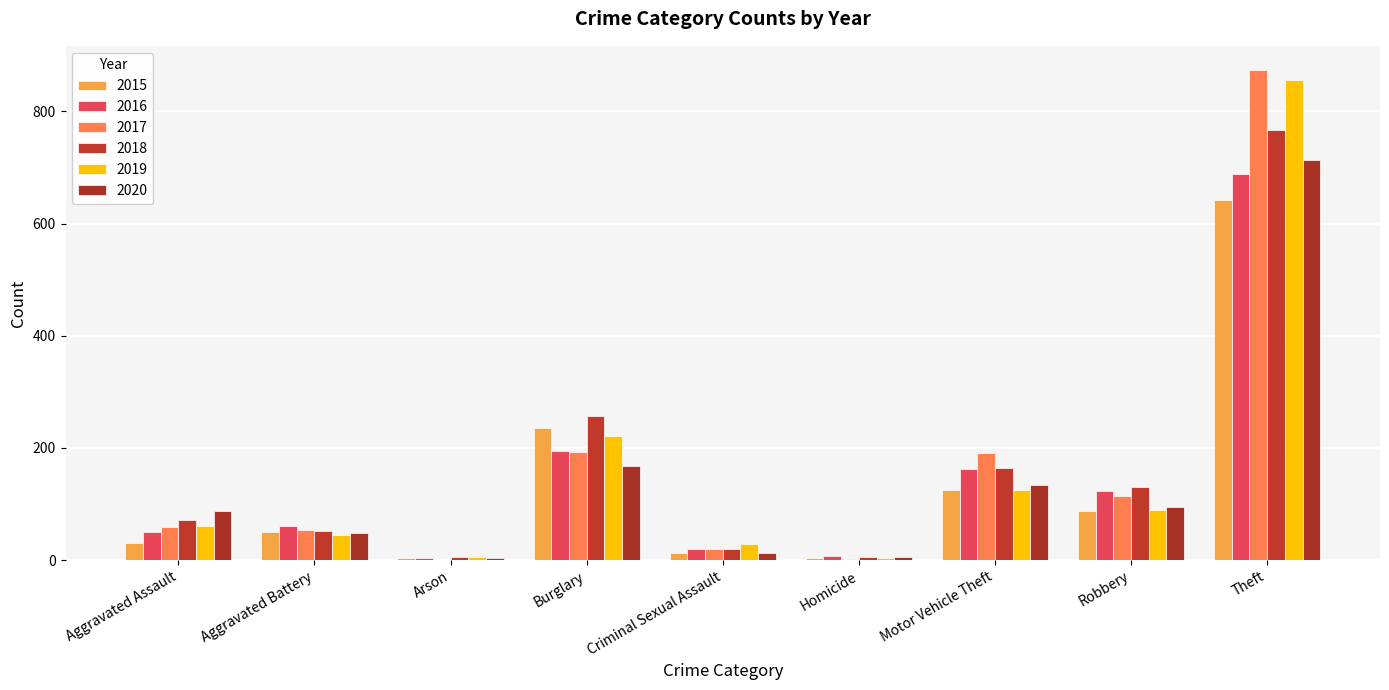

Reading left to right, transcribe all the data shown in this chart.

2015: 31	50	3	236	13	4	125	87	641
2016: 50	60	3	194	19	8	163	123	689
2017: 59	54	1	192	19	2	191	115	873
2018: 72	52	6	257	19	5	164	130	767
2019: 61	45	5	221	29	3	125	89	855
2020: 88	48	4	167	13	6	134	94	714